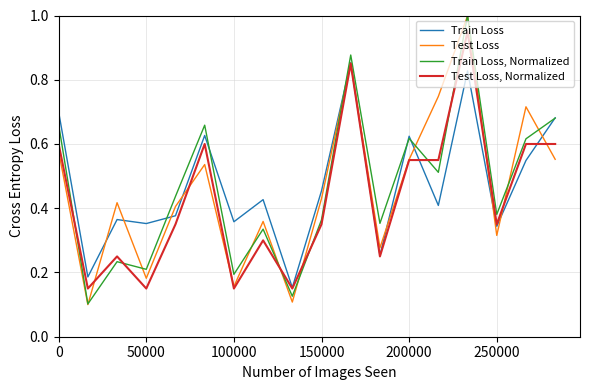

What is the highest value of the Train Loss, Normalized series?

1.0